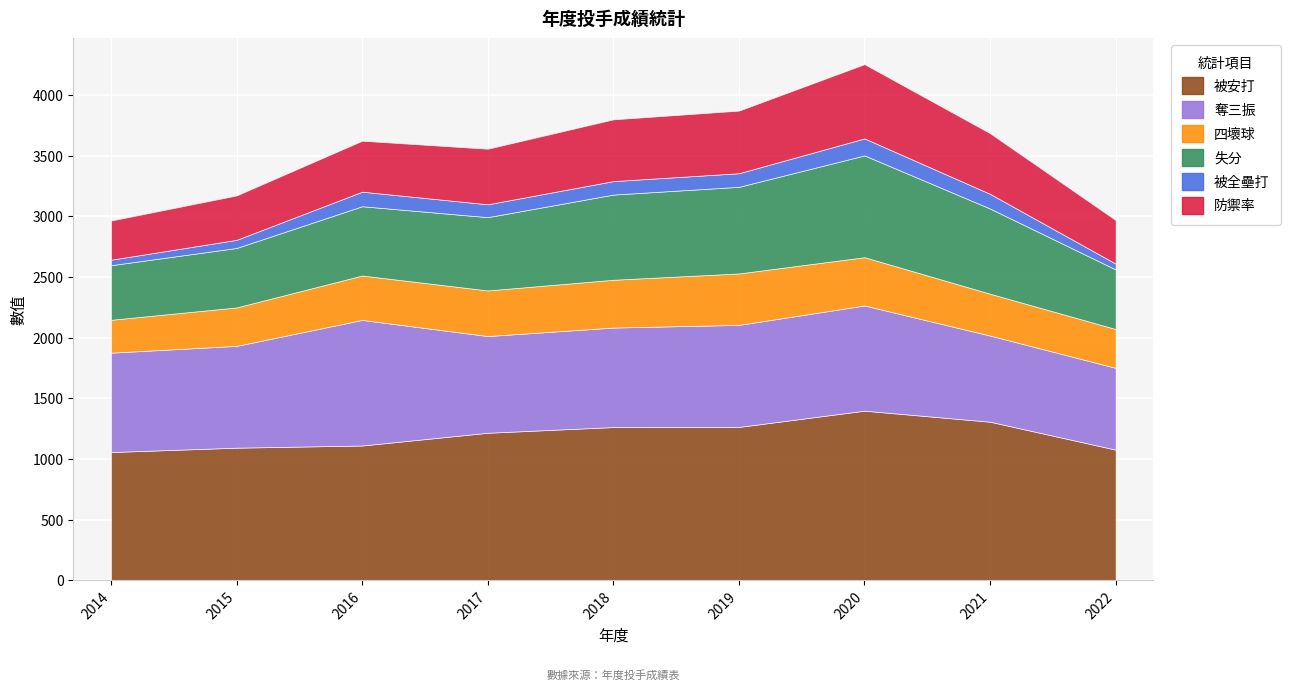

Where does the 防禦率 series first go above 4?

2016